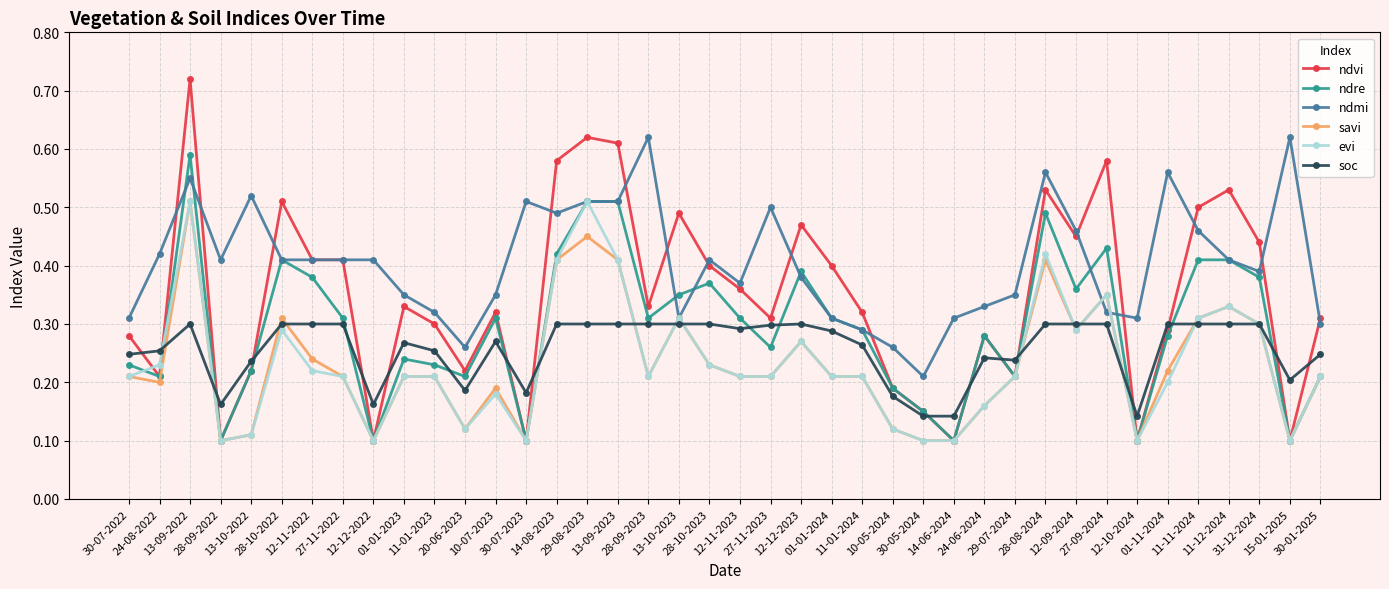

True or false: ndre has a value of 0.8 at 13-09-2023.

False